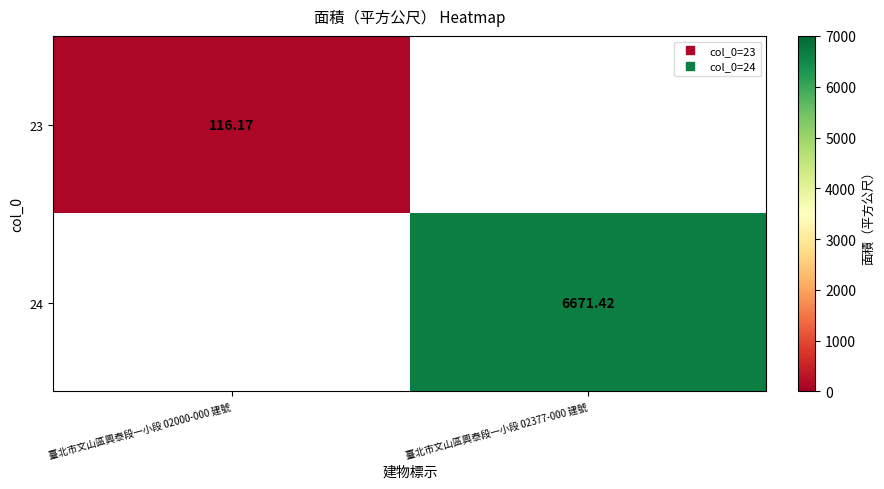

List the series in order of their peak value, lowest first.

23, 24